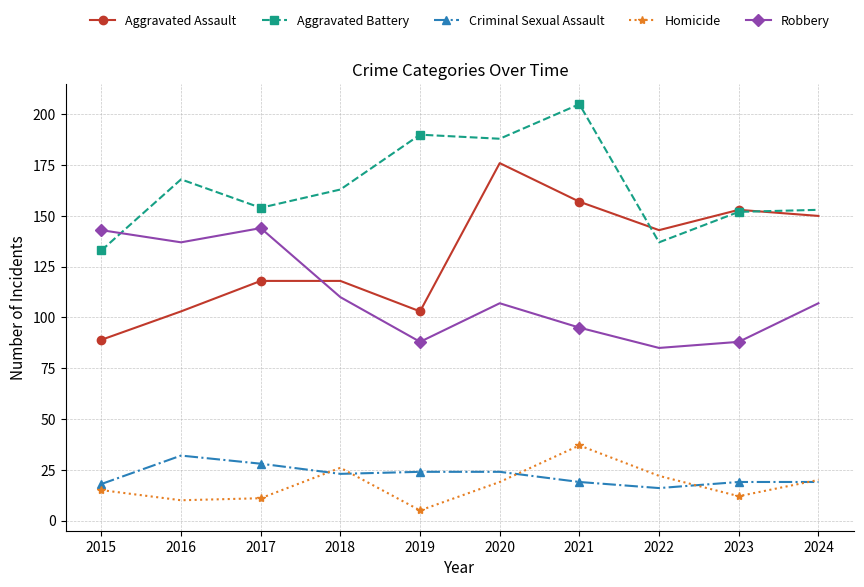

True or false: Aggravated Battery and Homicide intersect in this chart.

False